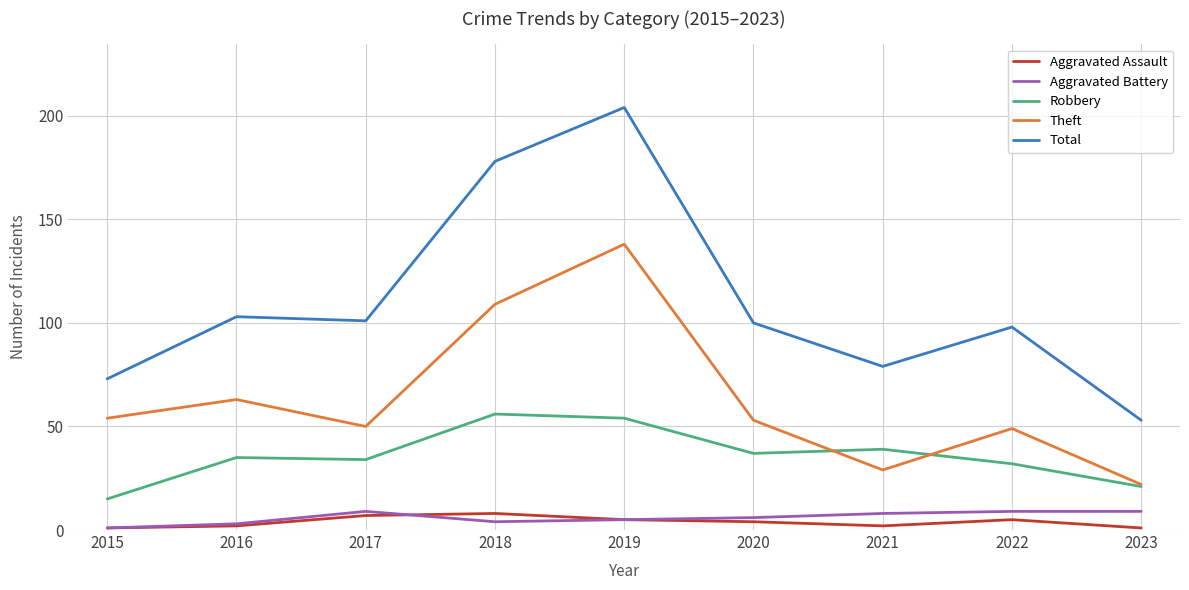

How many lines are shown in the chart?

5